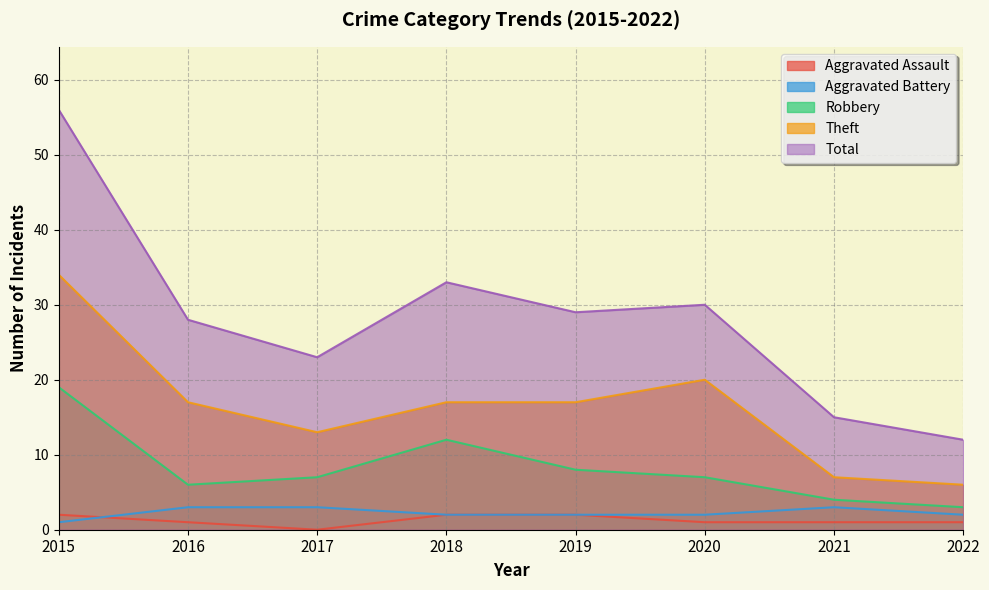

What is the difference between the maximum and minimum values in the Total series?

44